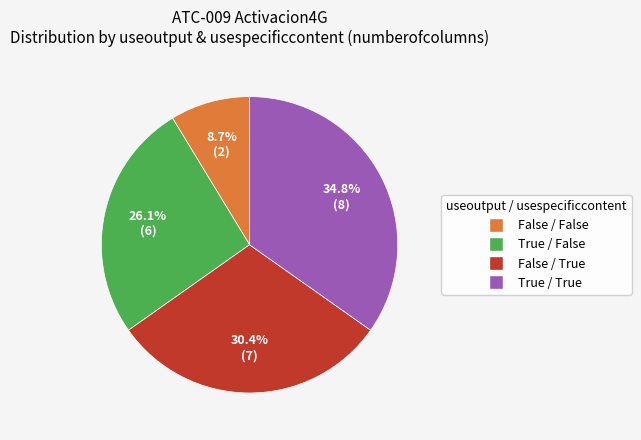

Does any single category account for the majority?

No